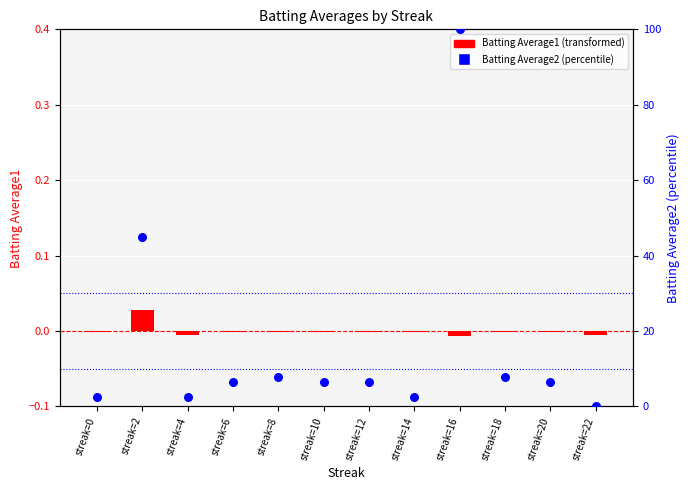

Which series reaches the maximum Y coordinate?

Batting Average2